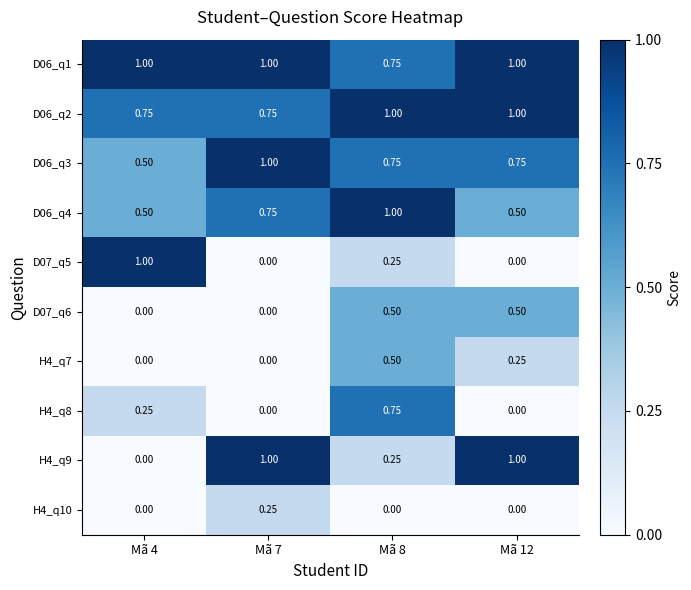

Is the value of D06_q4 at Mã 12 greater than the value of D06_q1 at Mã 7?

No